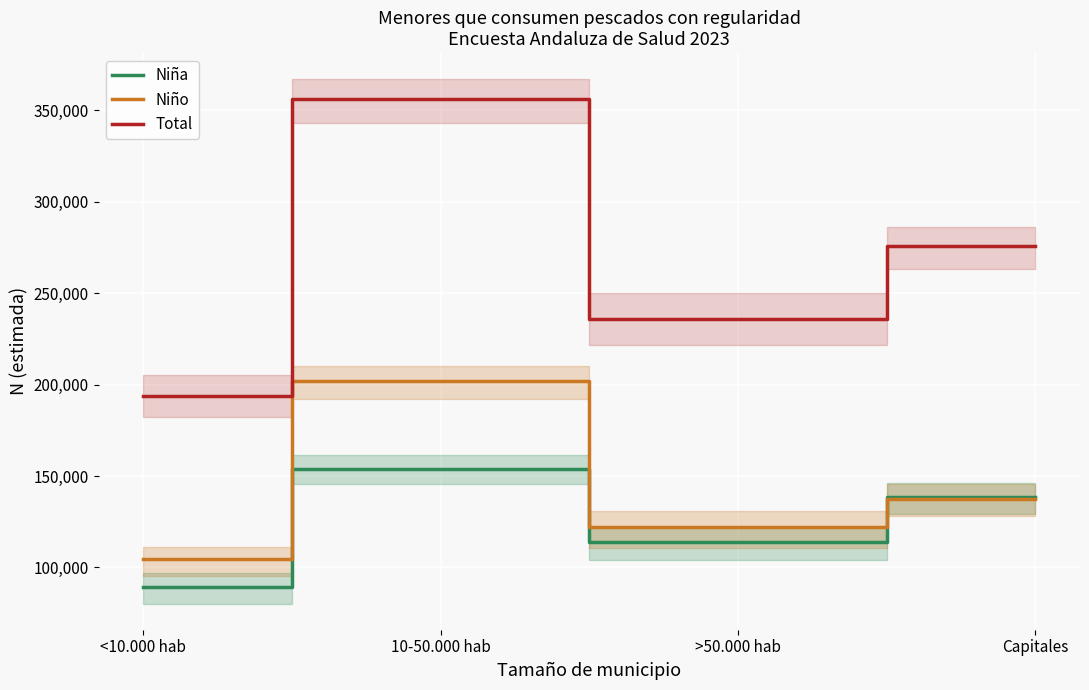

What is the lowest value of the Niña series?

89109